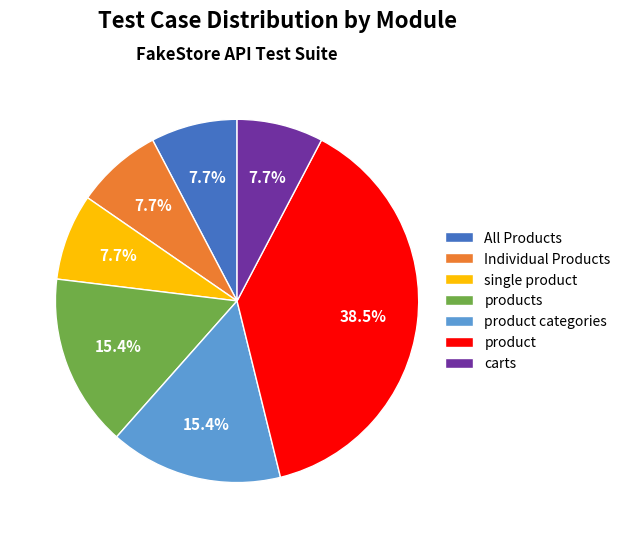

To the nearest percent, what percentage of the pie is carts?

8%